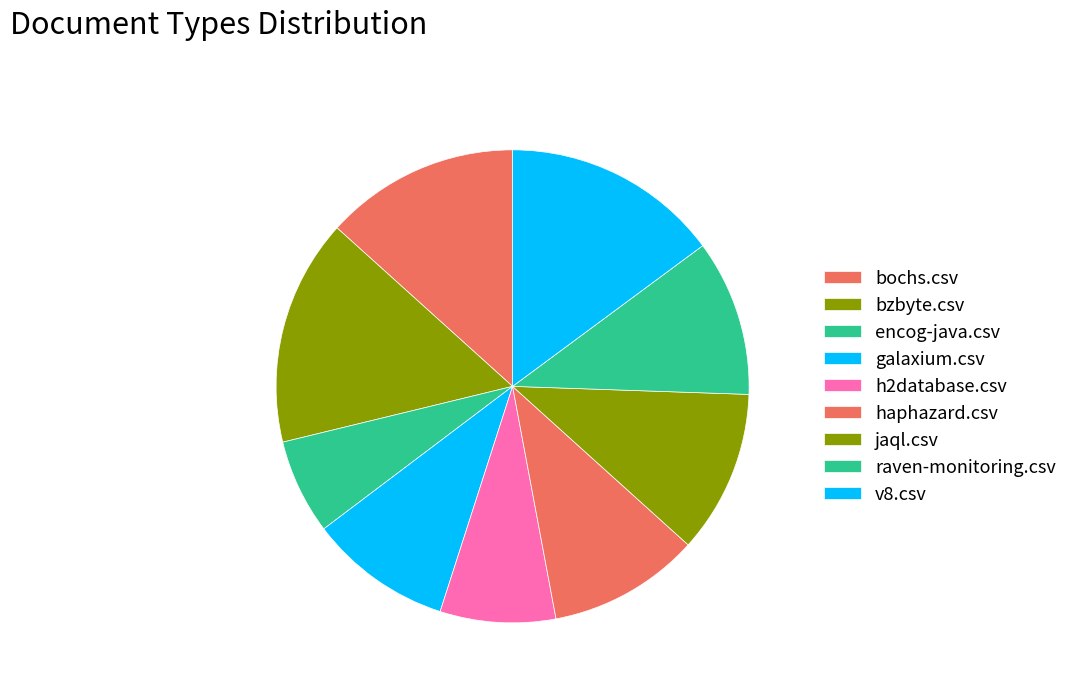

How many slices are in this pie chart?

9